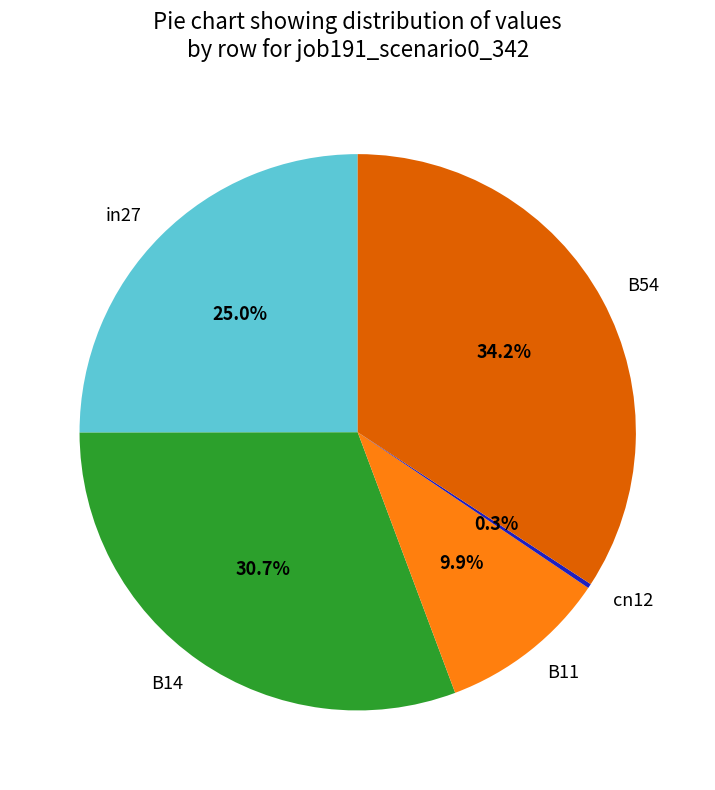

To the nearest percent, what percentage of the pie is B14?

31%